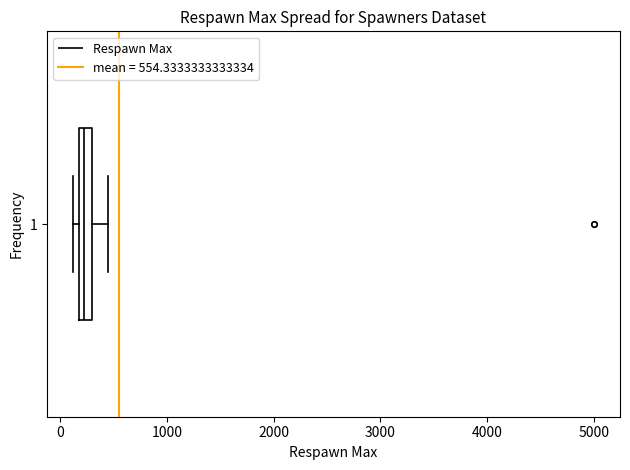

Where is the right edge of the box at y = 1 on the x-axis? The values are not printed on the chart, so give them approximately, as read against the axis.

300